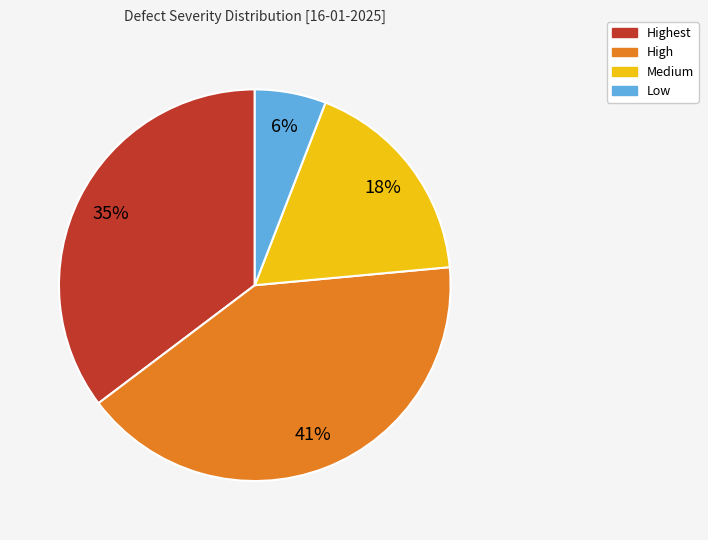

Approximately how many times larger is the value at Low compared to Highest?

0.2